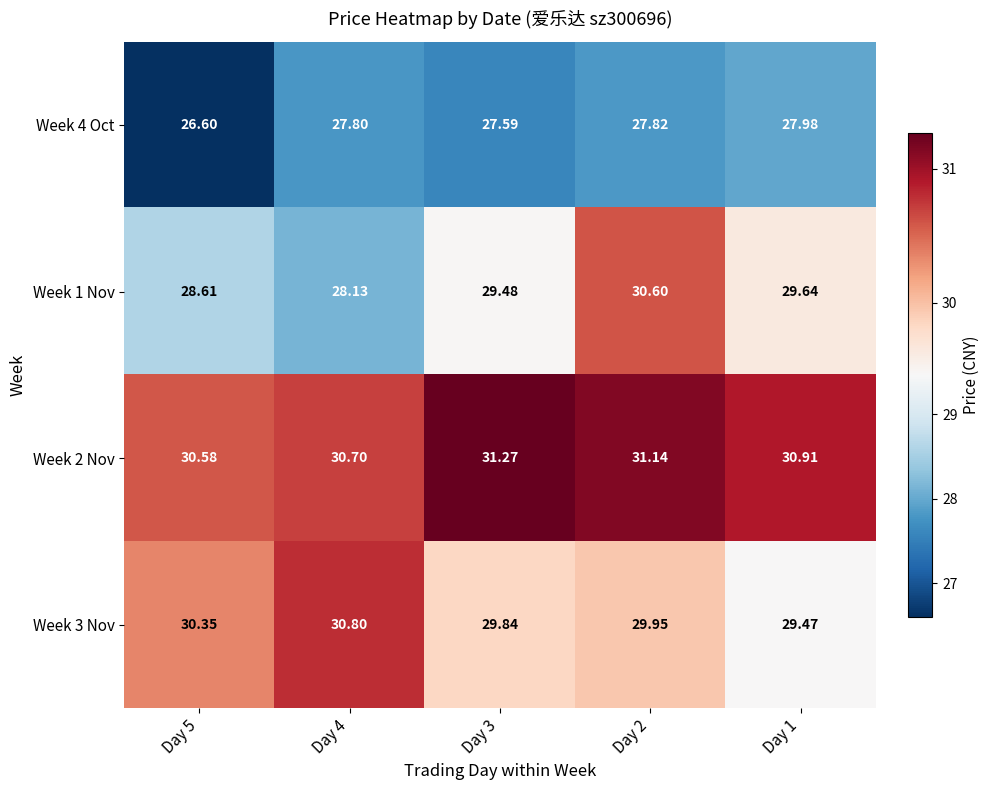

Which has a higher value, Day 5 or Day 3?

Day 3